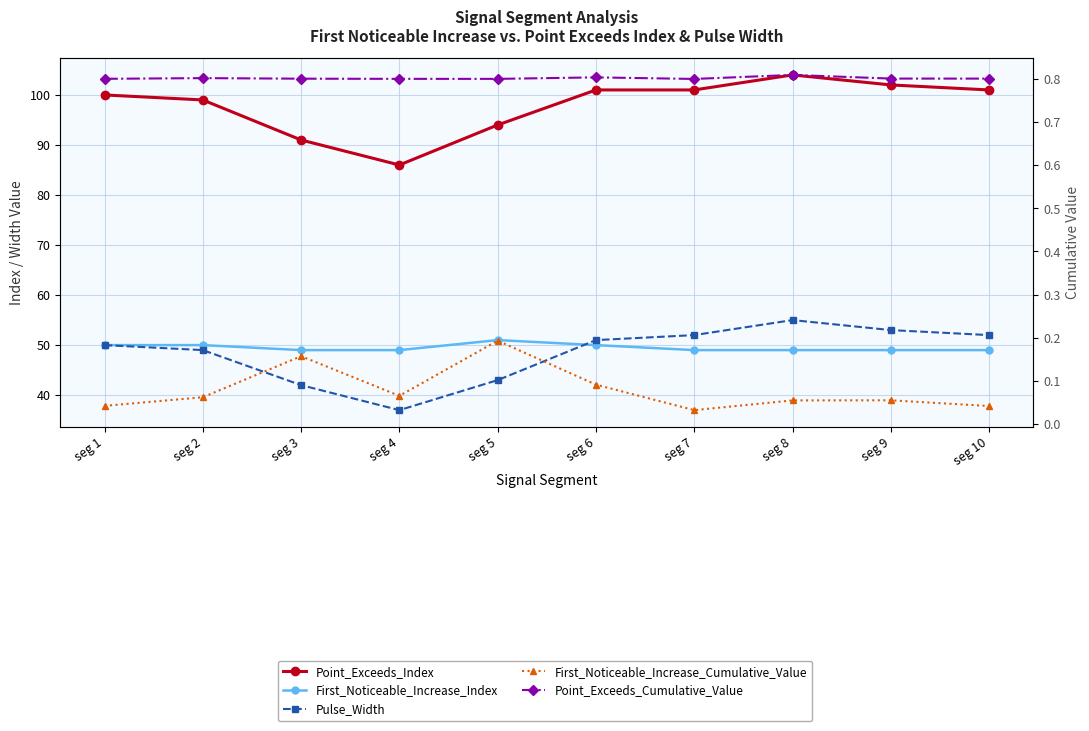

True or false: Point_Exceeds_Index and Point_Exceeds_Cumulative_Value cross at least once.

False